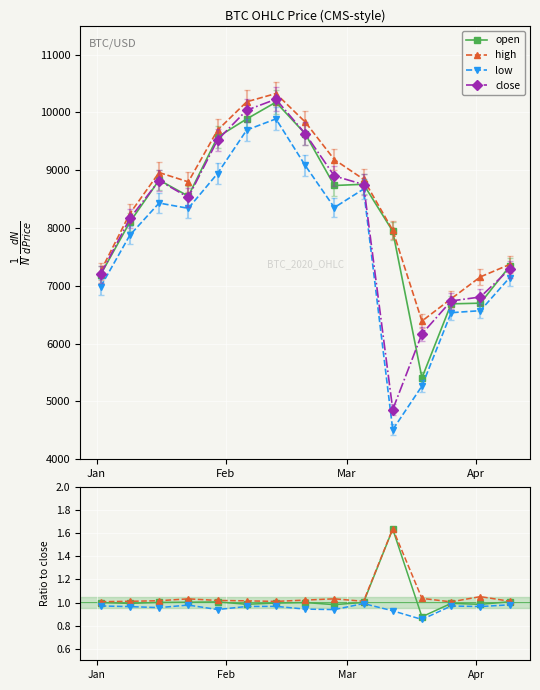

What is the smallest value displayed?

0.9